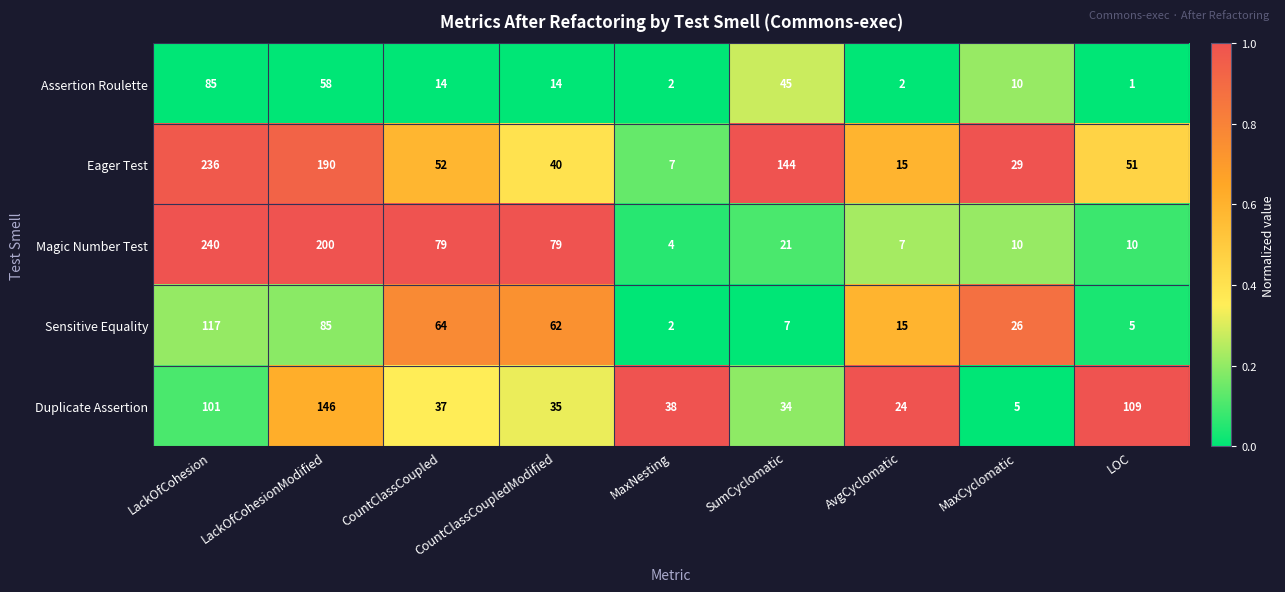

Count the number of categories in the chart.

9